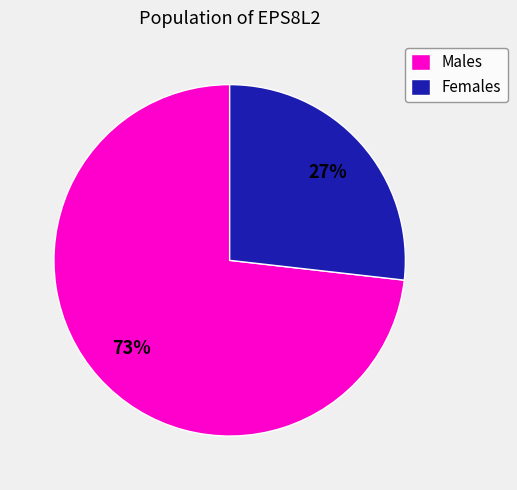

To the nearest percent, what is the difference between the largest and smallest slice percentages?

46%